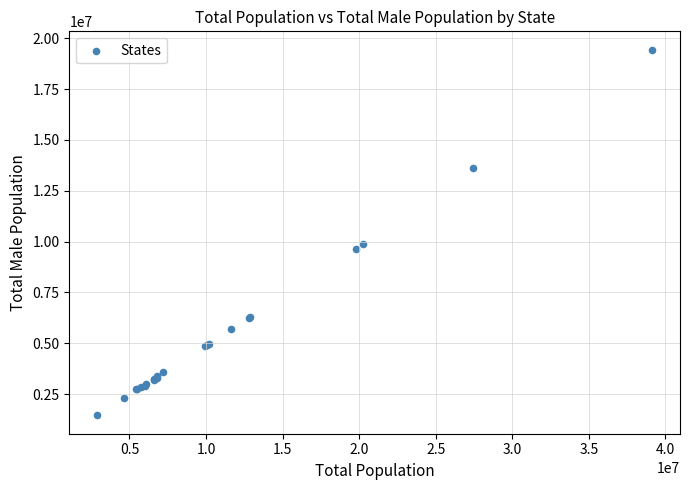

What Y value in the scatter plot is closest to 10444007?

9891238